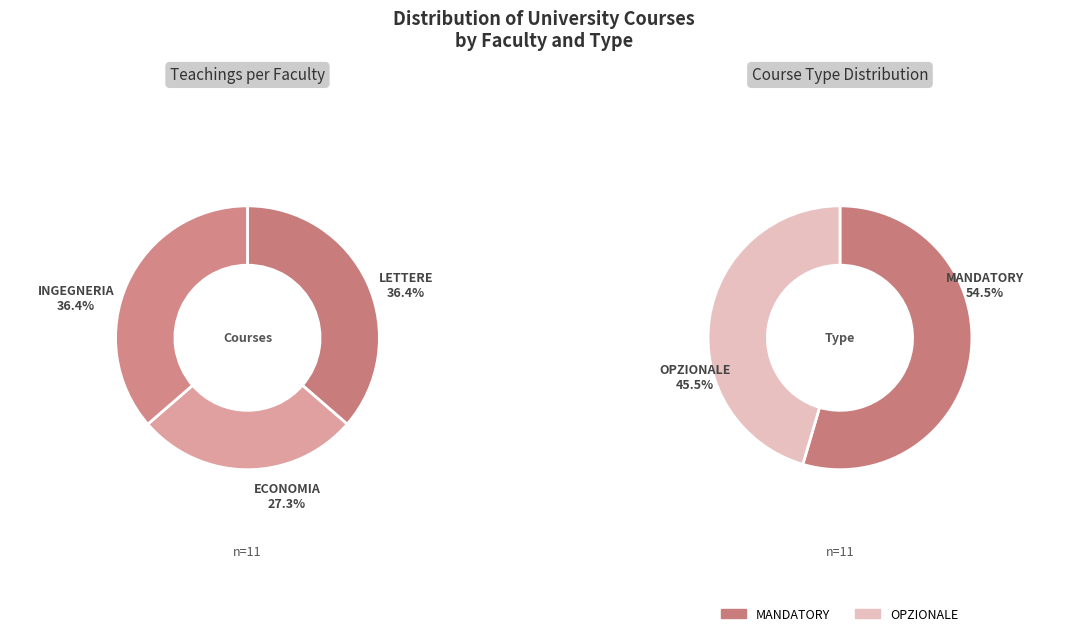

How many segments does this pie chart have?

3